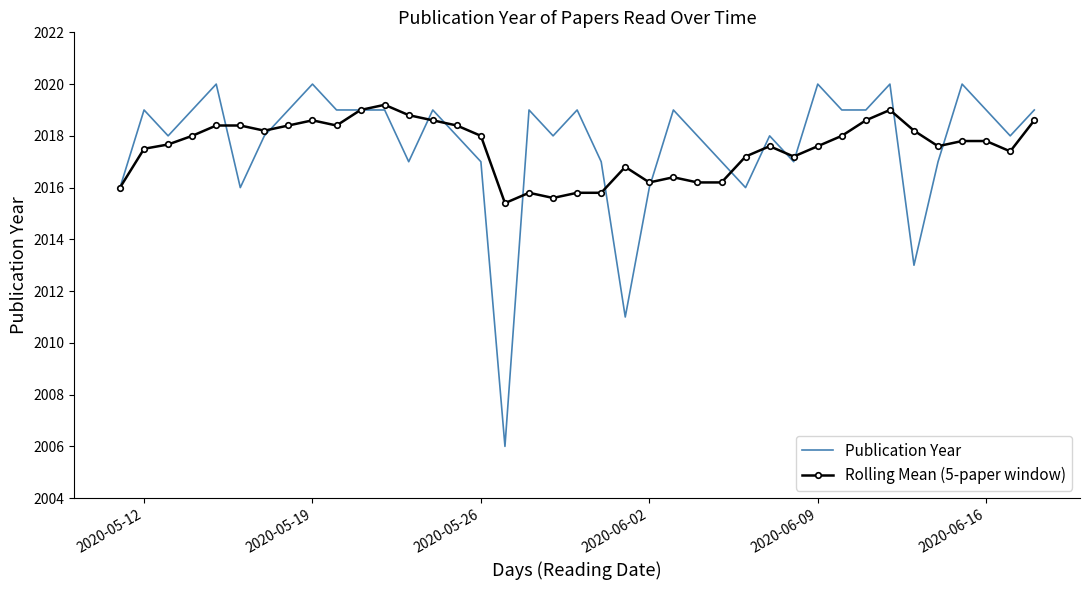

Rank the series by their maximum value, from highest to lowest.

Publication Year, Rolling Mean (5-paper window)